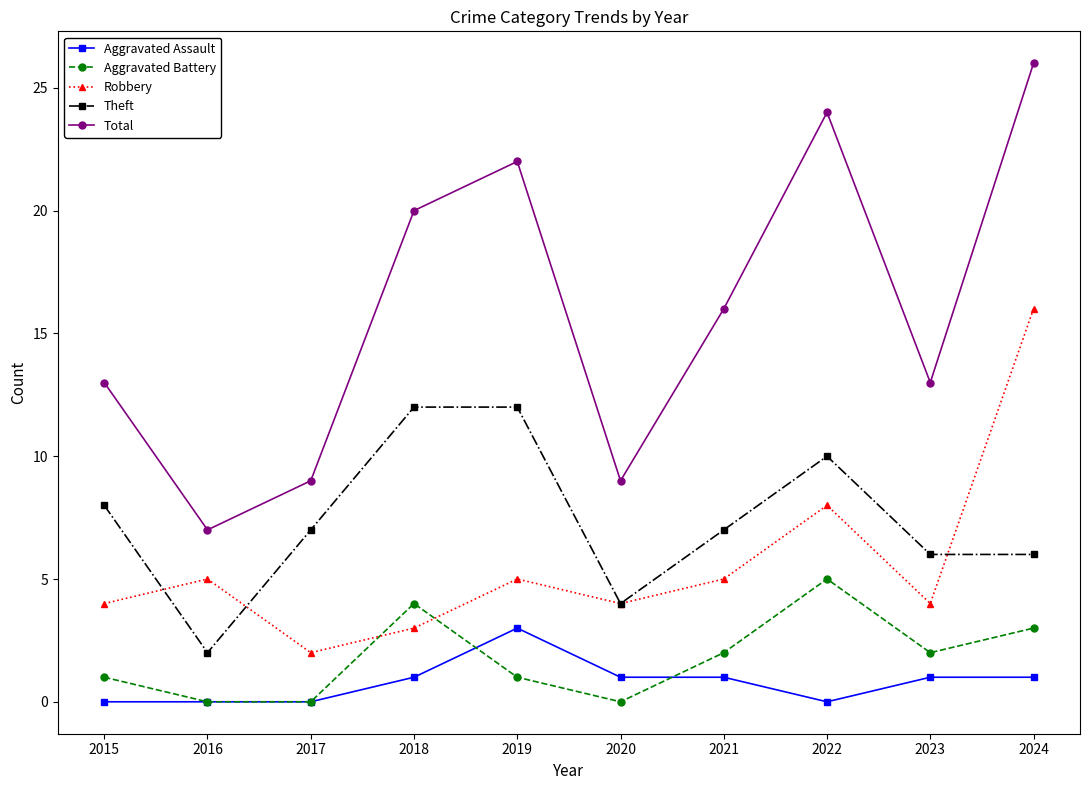

Is this an area chart (filled region under the line)?

No